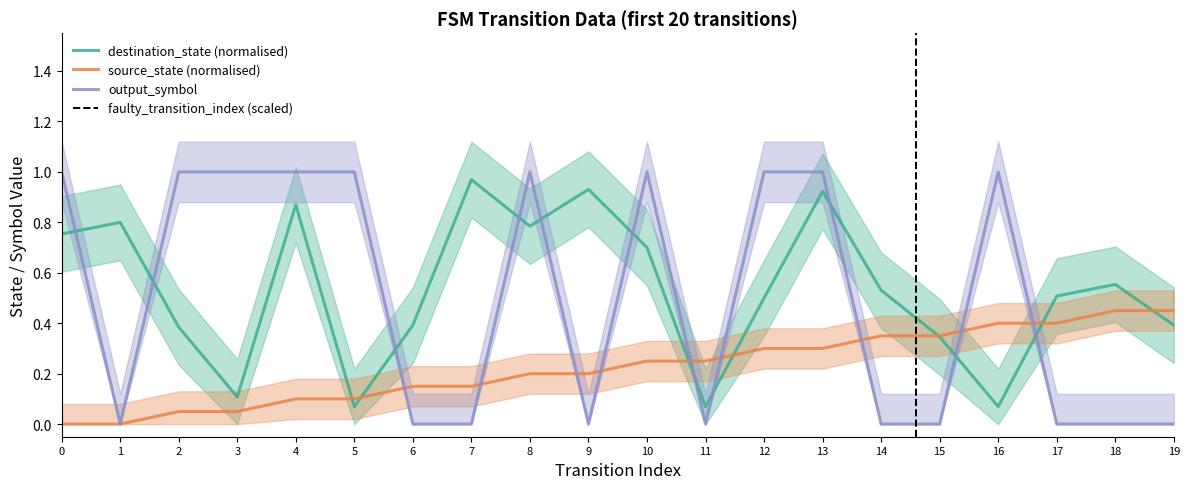

What is the difference between the maximum and second lowest values in the source_state series?

0.5